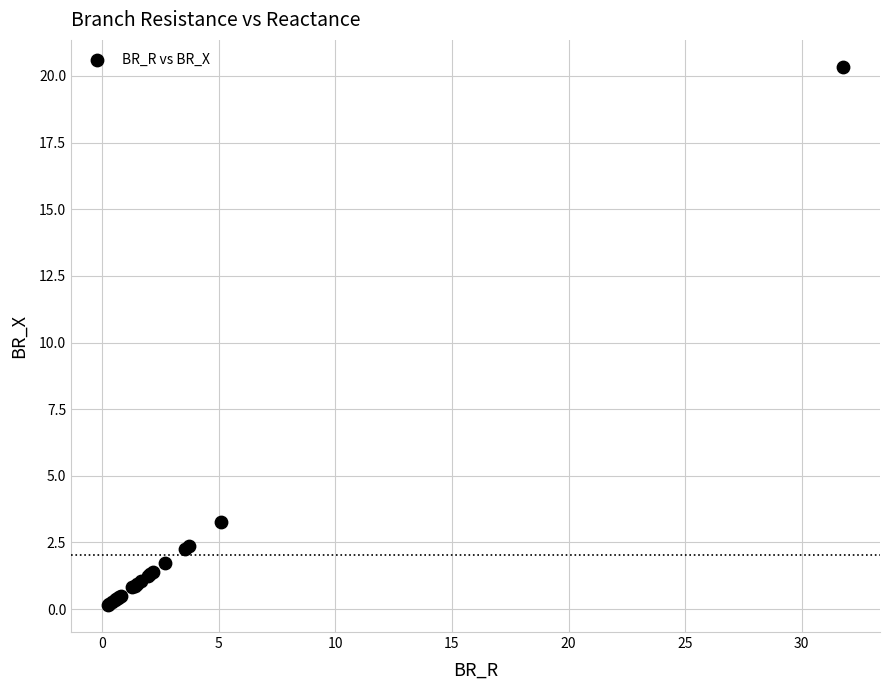

What Y value in the scatter plot is closest to 10?

3.3